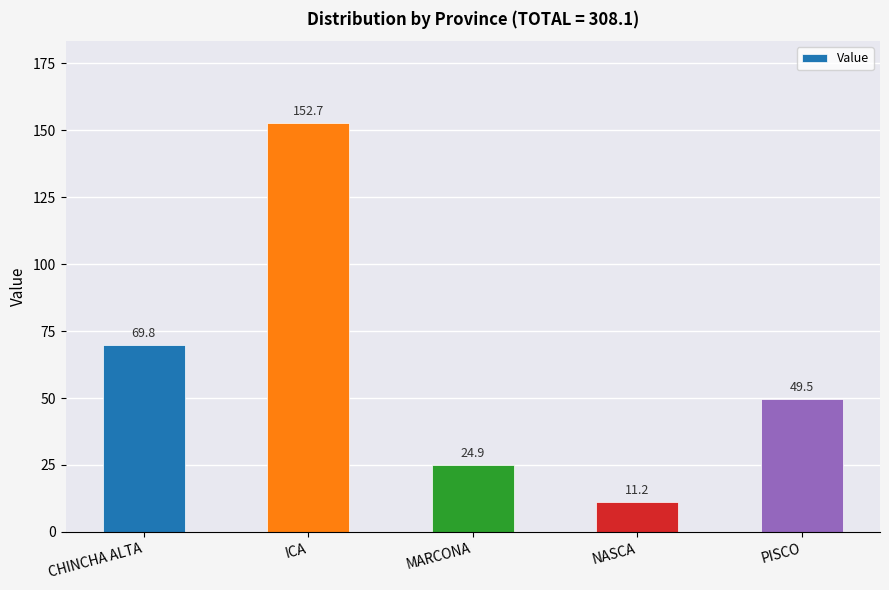

Rank the categories by value from highest to lowest.

ICA, CHINCHA ALTA, PISCO, MARCONA, NASCA